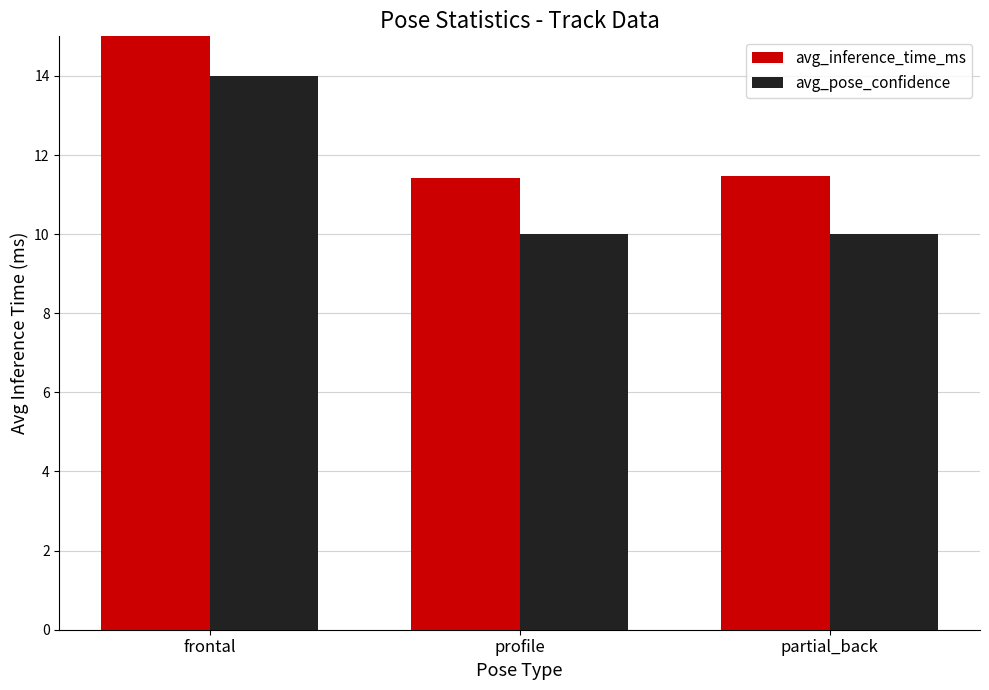

How many groups of bars are there?

3